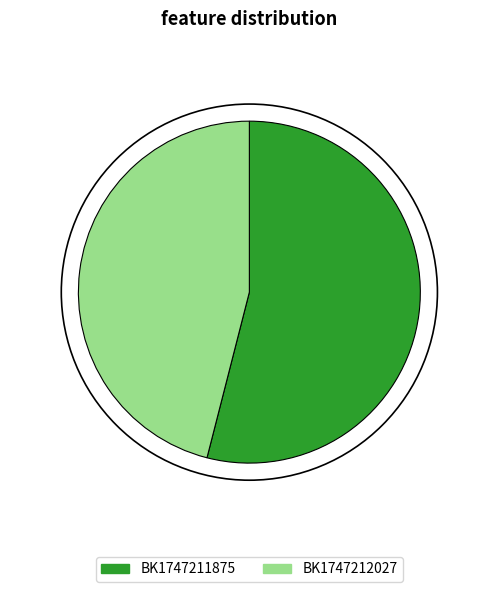

What is the smallest slice in the pie chart?

BK1747212027